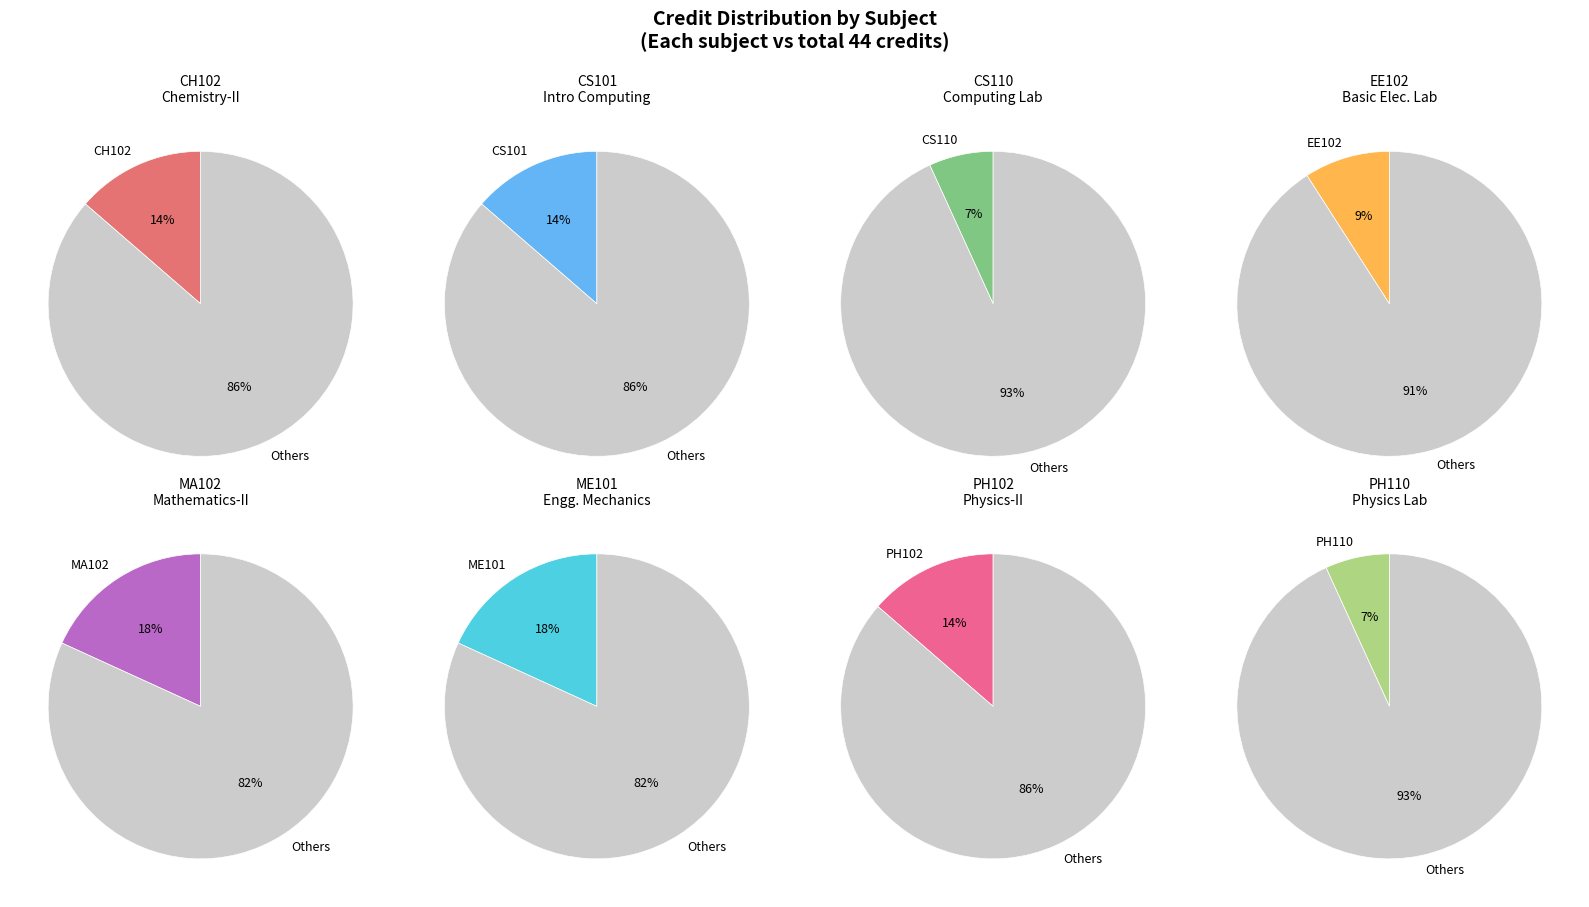

What portion of the pie excludes MA102?

81.8%